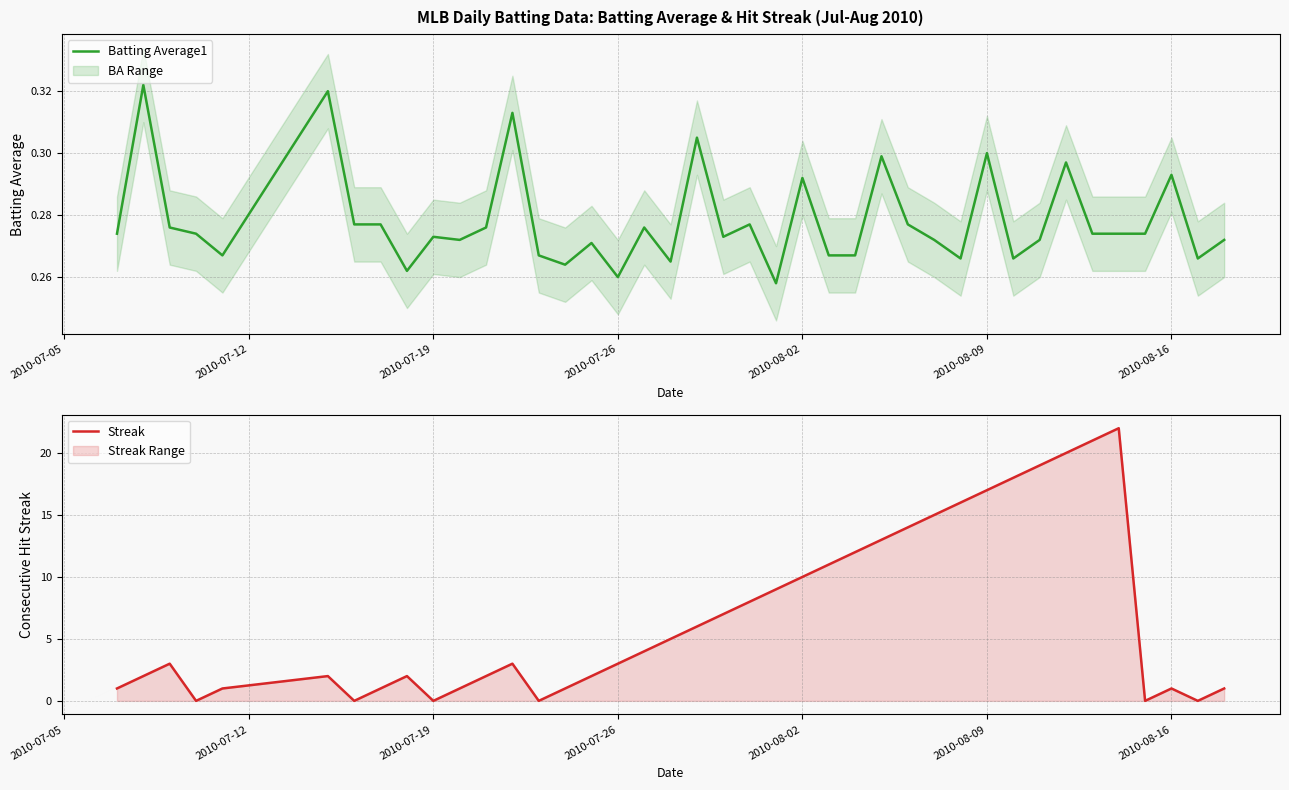

What is the value of the Streak point at the 24th from the left?

10.0